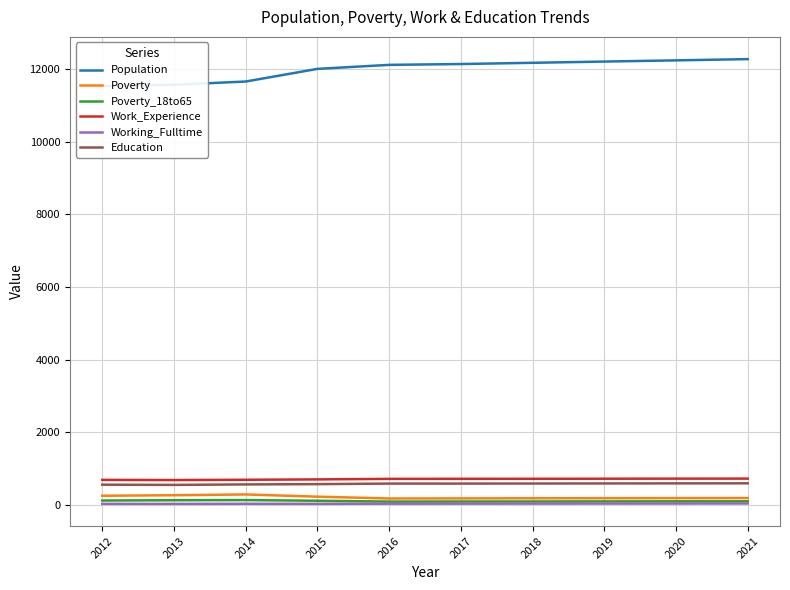

At how many categories does at least one series exceed 816?

10